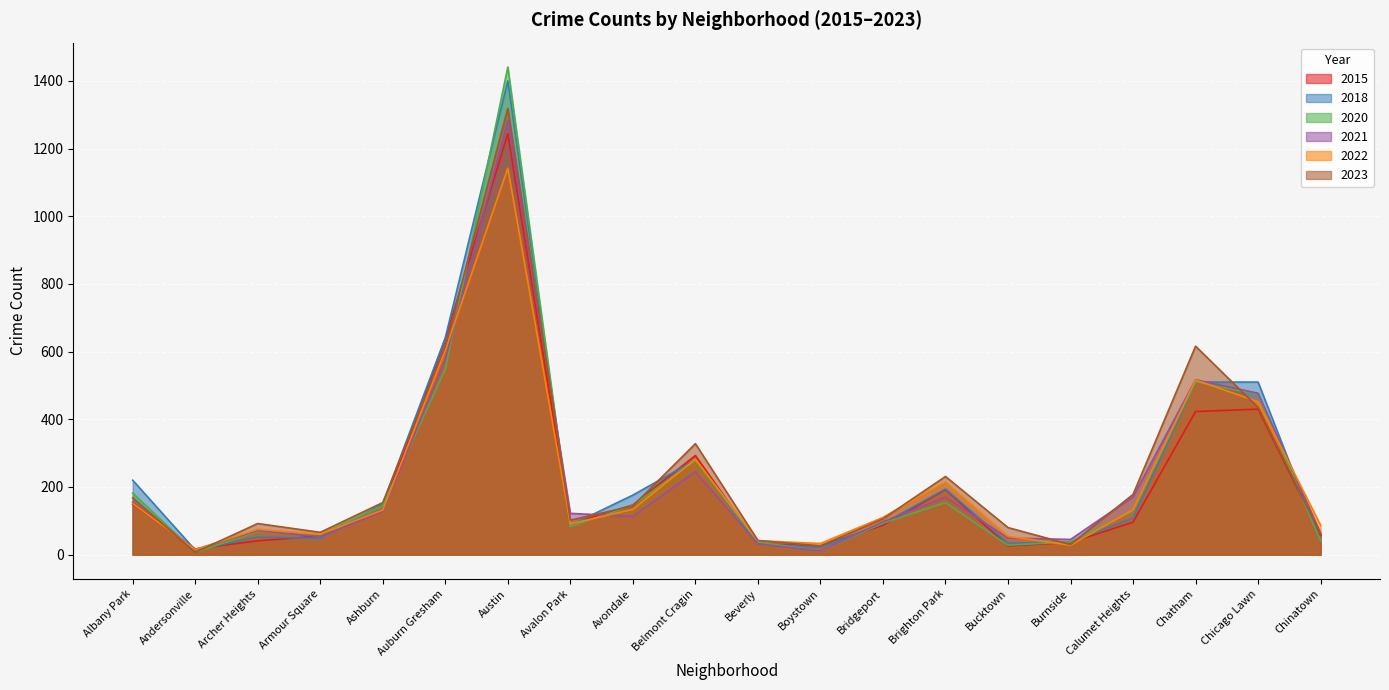

True or false: 2021 and 2018 cross at least once.

True